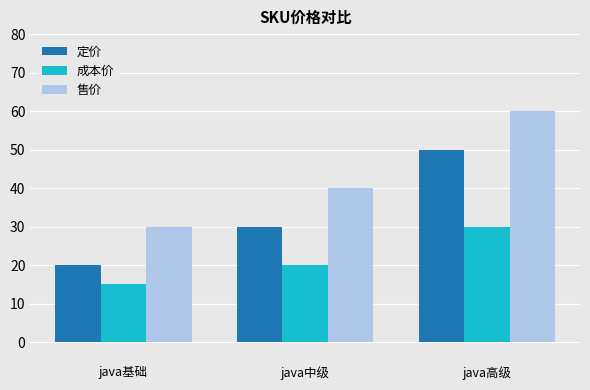

What is the difference between the second highest and minimum values in the 成本价 series?

5